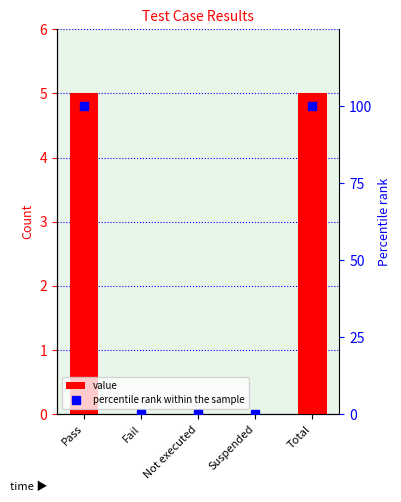

Is the value of percentile rank within the sample at Fail greater than the value of value at Suspended?

No